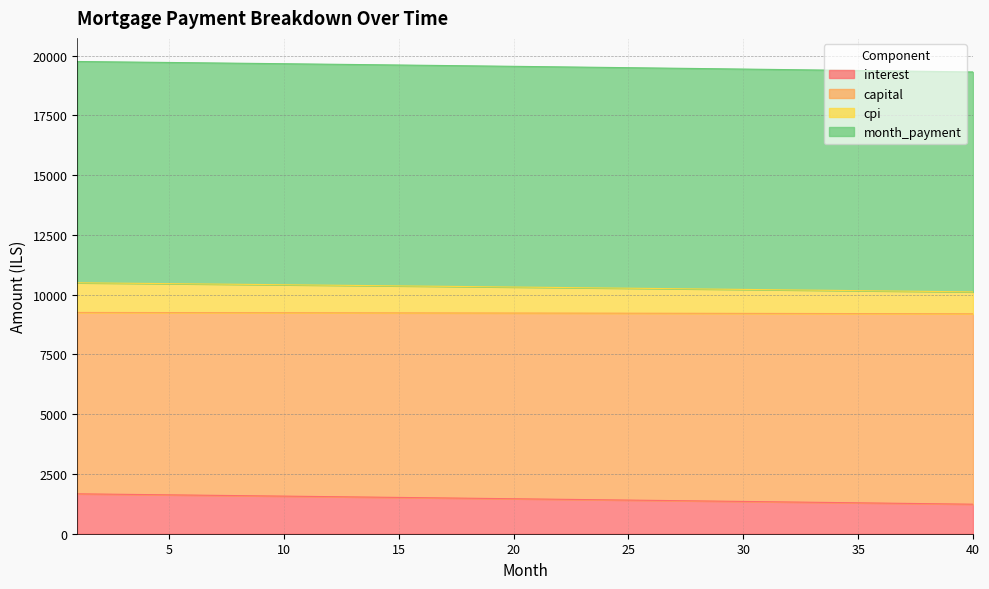

What is the total value across all series at 20?

19548.0